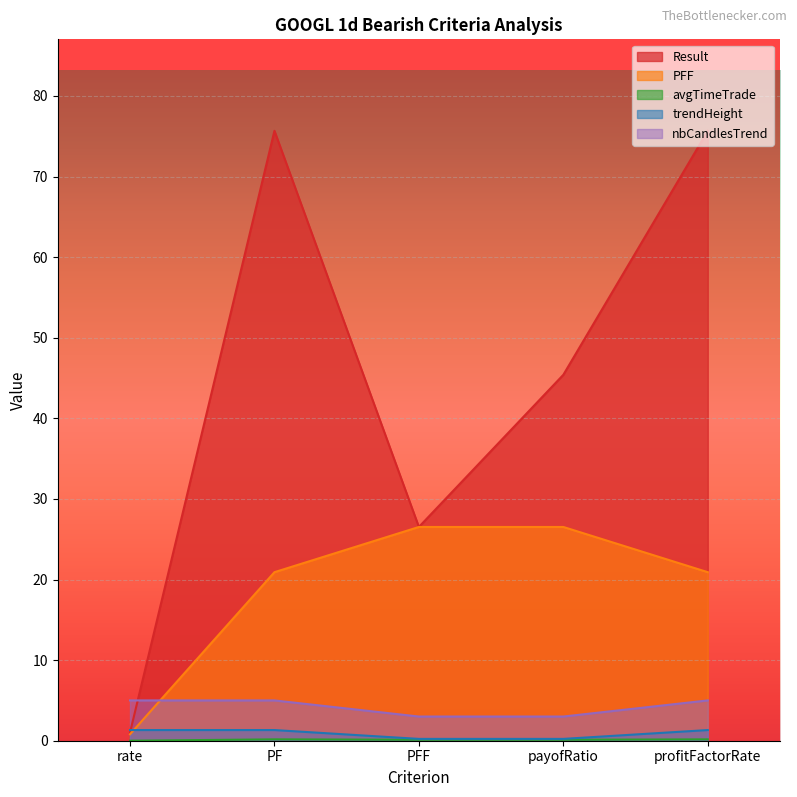

Between which two adjacent categories do trendHeight and PFF first intersect?

rate and PF